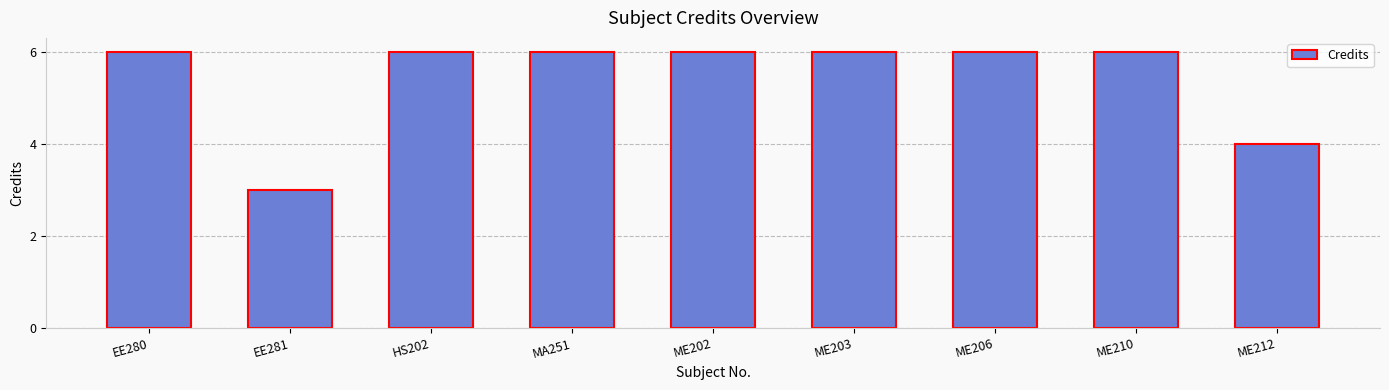

Where is the data nearest to the value 4?

ME212